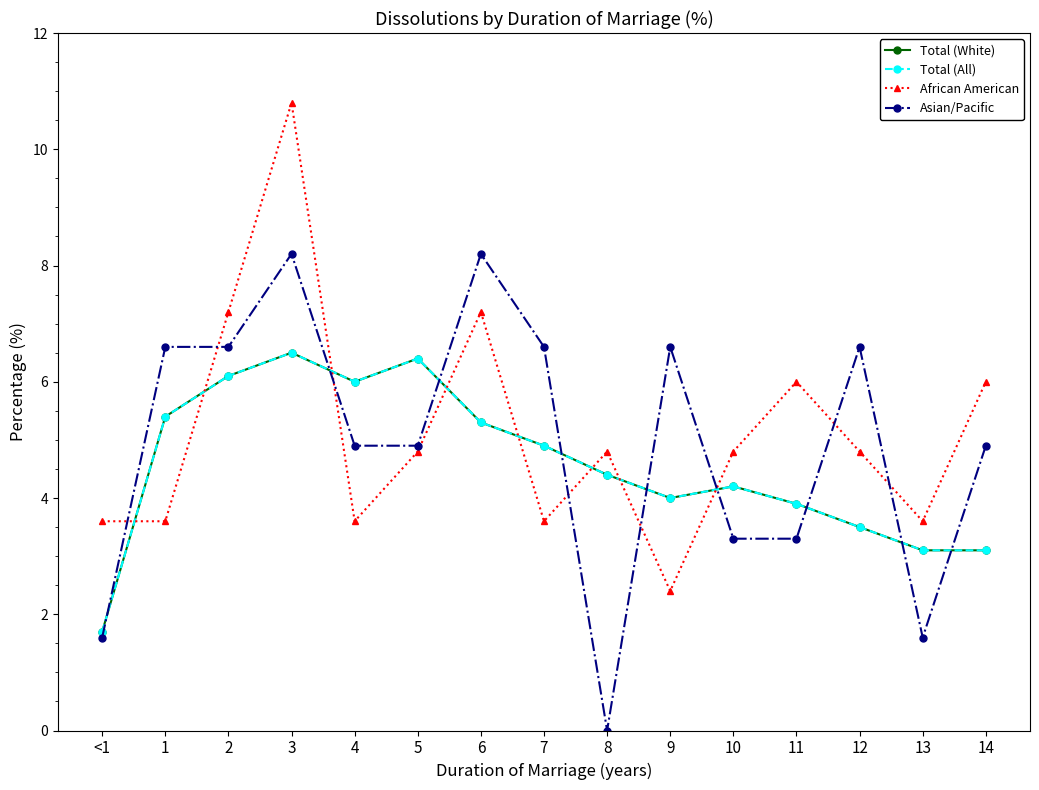

Is this an area chart (filled region under the line)?

No